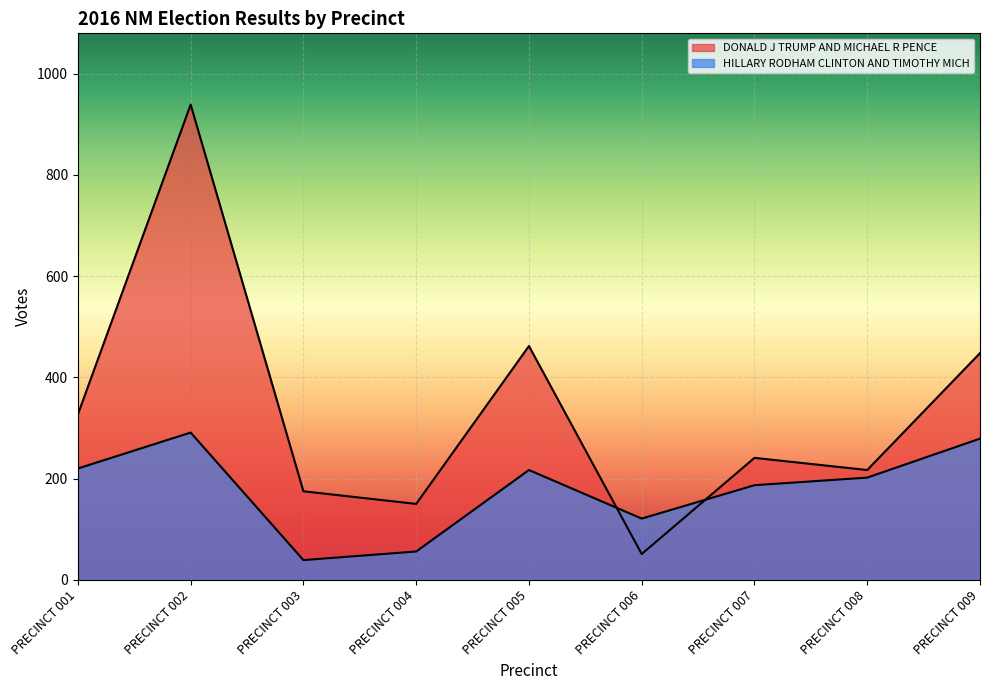

What is the minimum value for HILLARY RODHAM CLINTON AND TIMOTHY MICH?

39